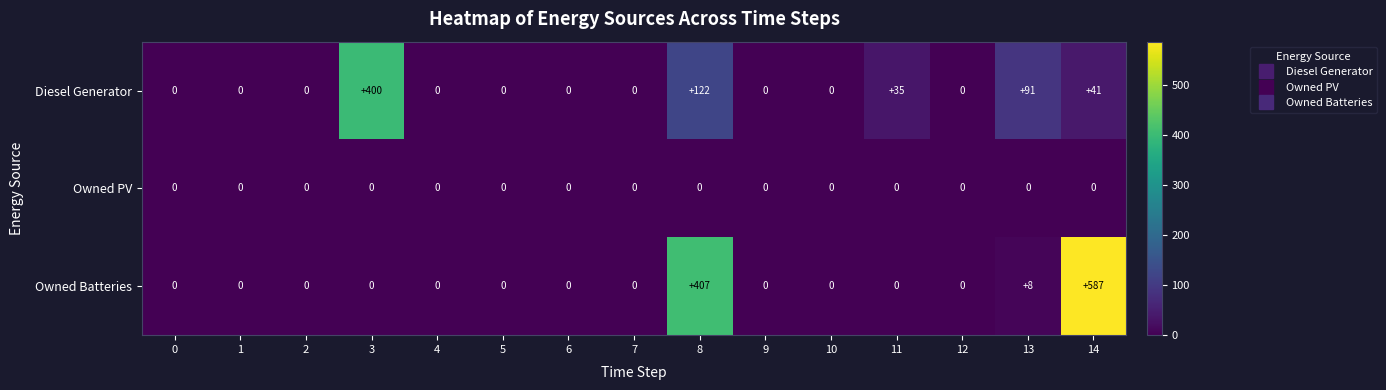

The value of Owned PV at 1 is 0. True or false?

True